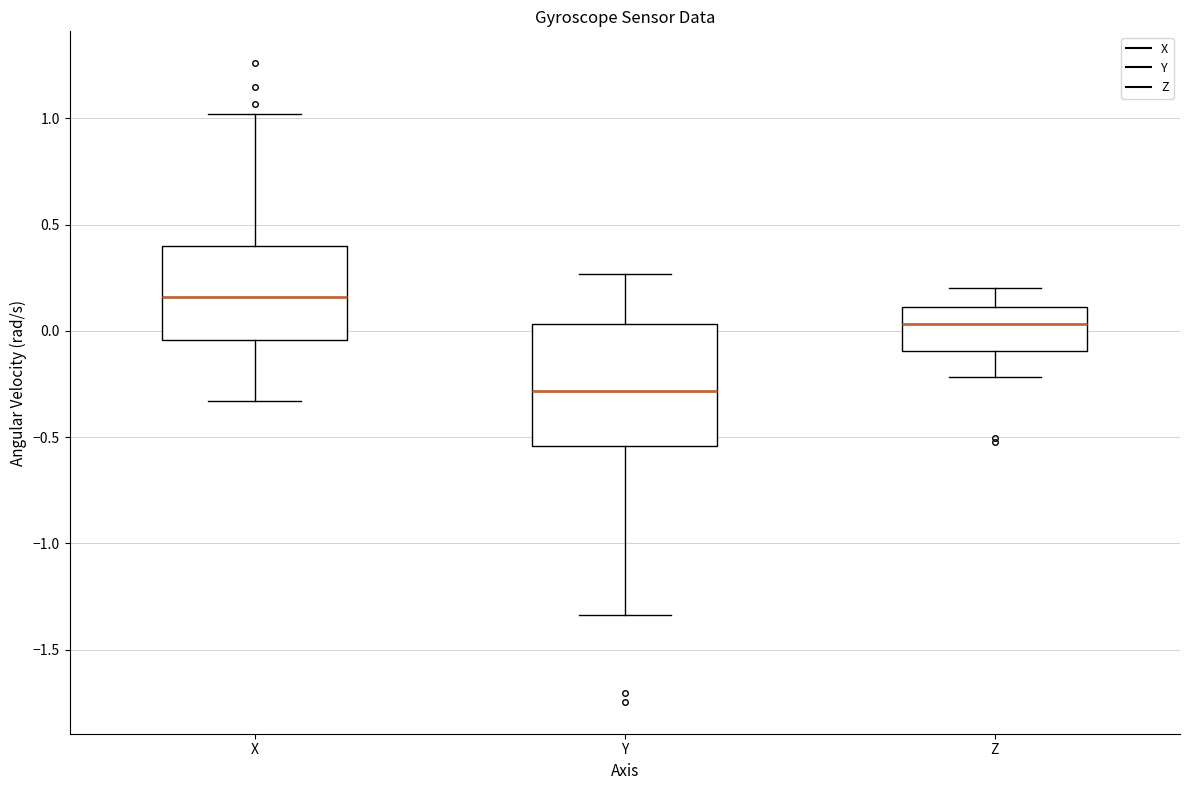

Which box's median line is the lowest?

Y